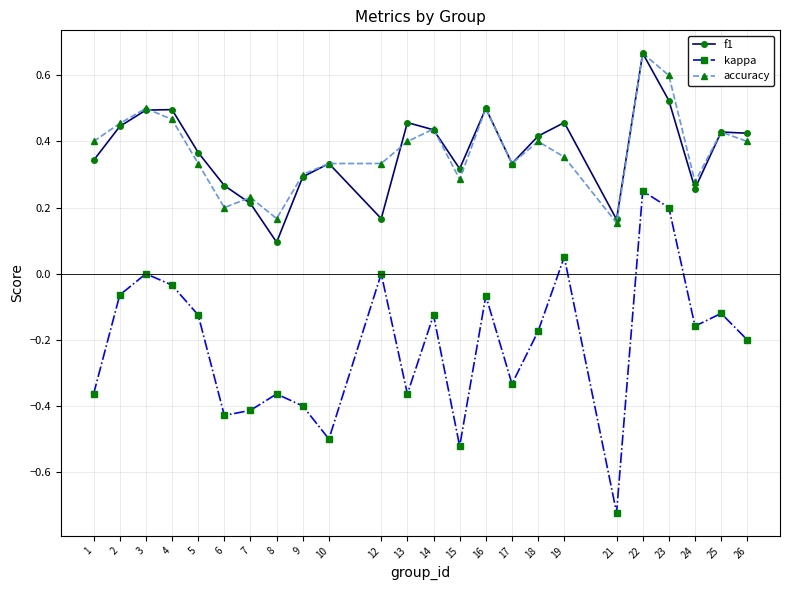

Which label corresponds to the largest value in the chart?

22